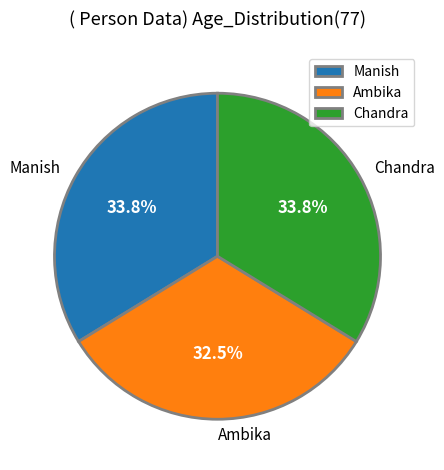

To the nearest percent, what percentage of the pie is Manish?

34%